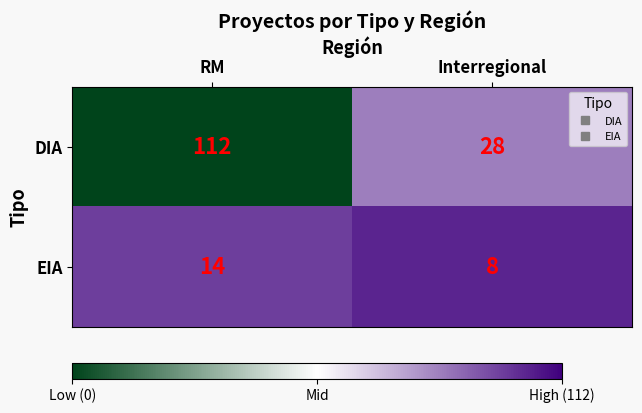

Rank the series at RM from highest to lowest value.

DIA, EIA